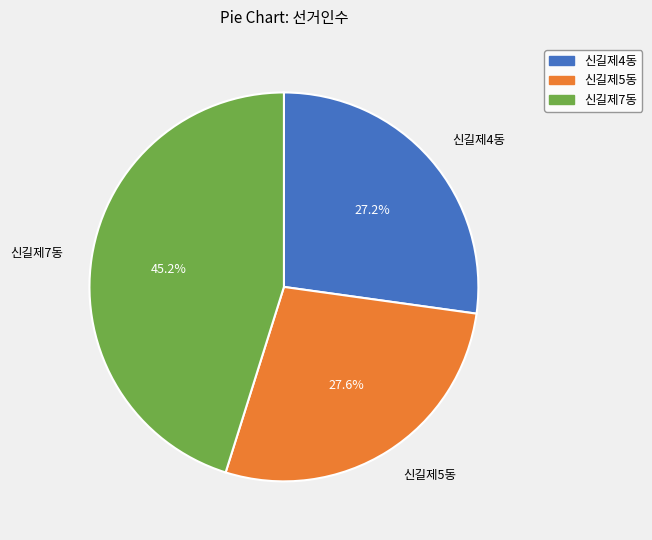

What percentage do 신길제4동 and 신길제5동 together represent?

54.8%